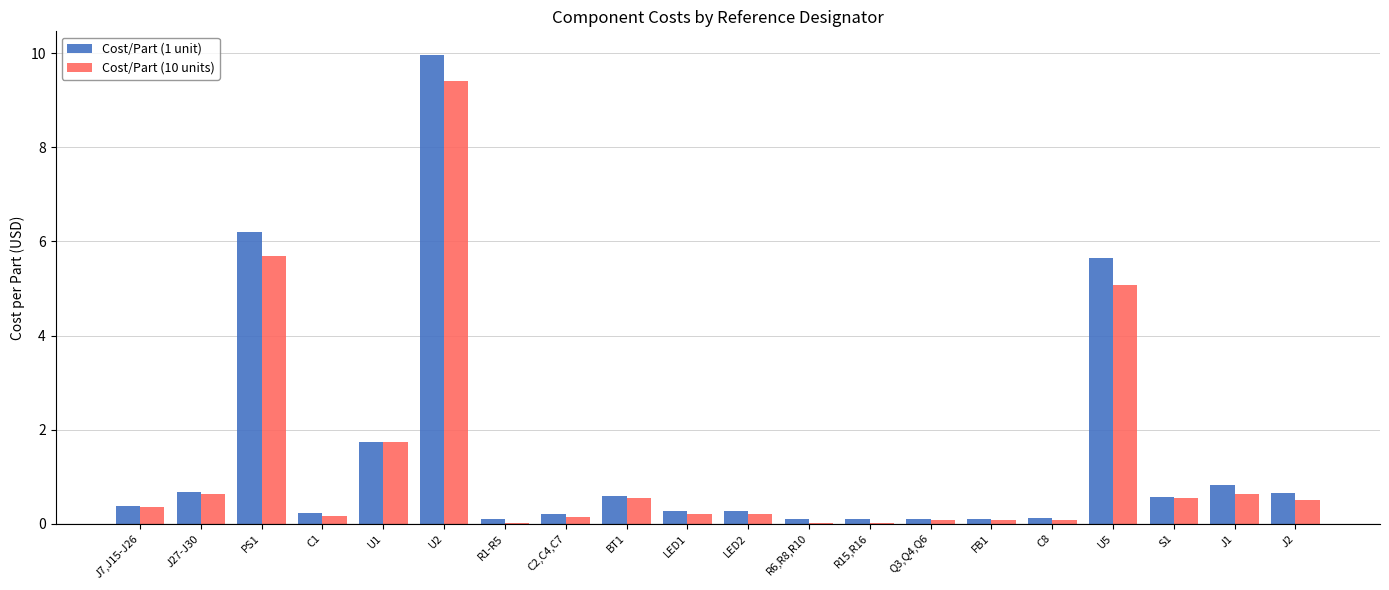

What is the sum of the Cost/Part (1 unit) values at J7,J15-J26 and J1?

1.2